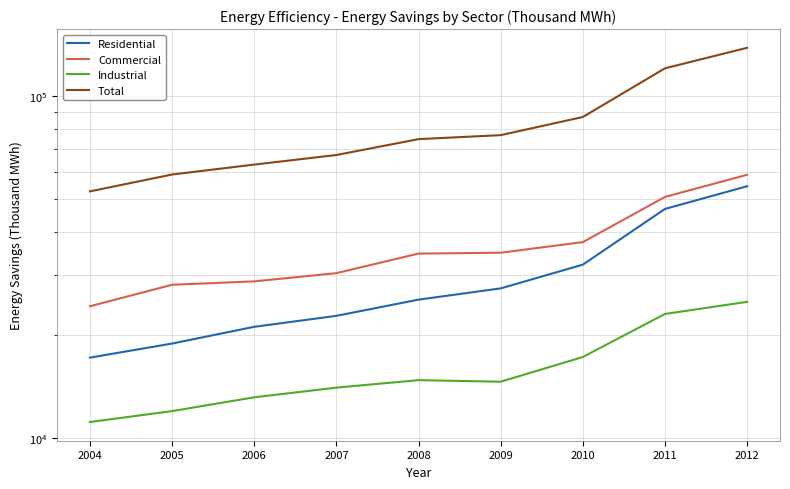

Is it true that Commercial equals 37416 at 2010?

True